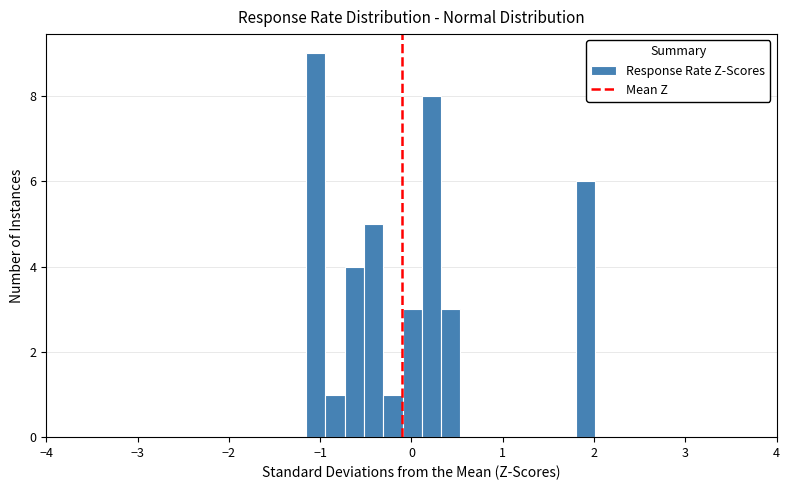

Around what value on the x-axis is the tallest bar? Give the approximate position of its centre, as read against the axis.

-1.0